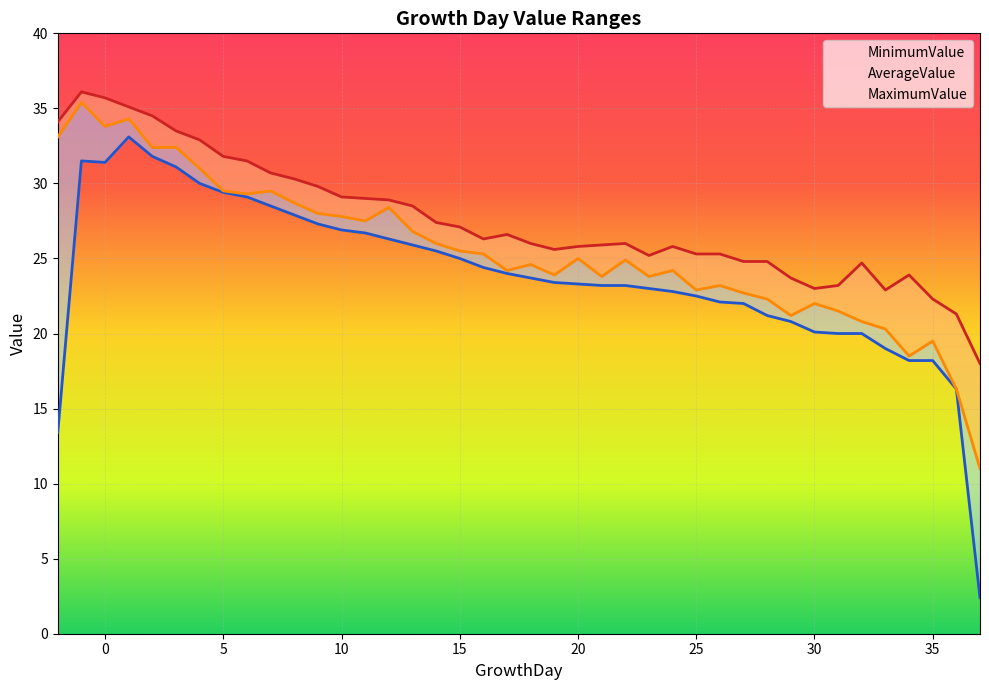

True or false: AverageValue and MinimumValue cross at least once.

False